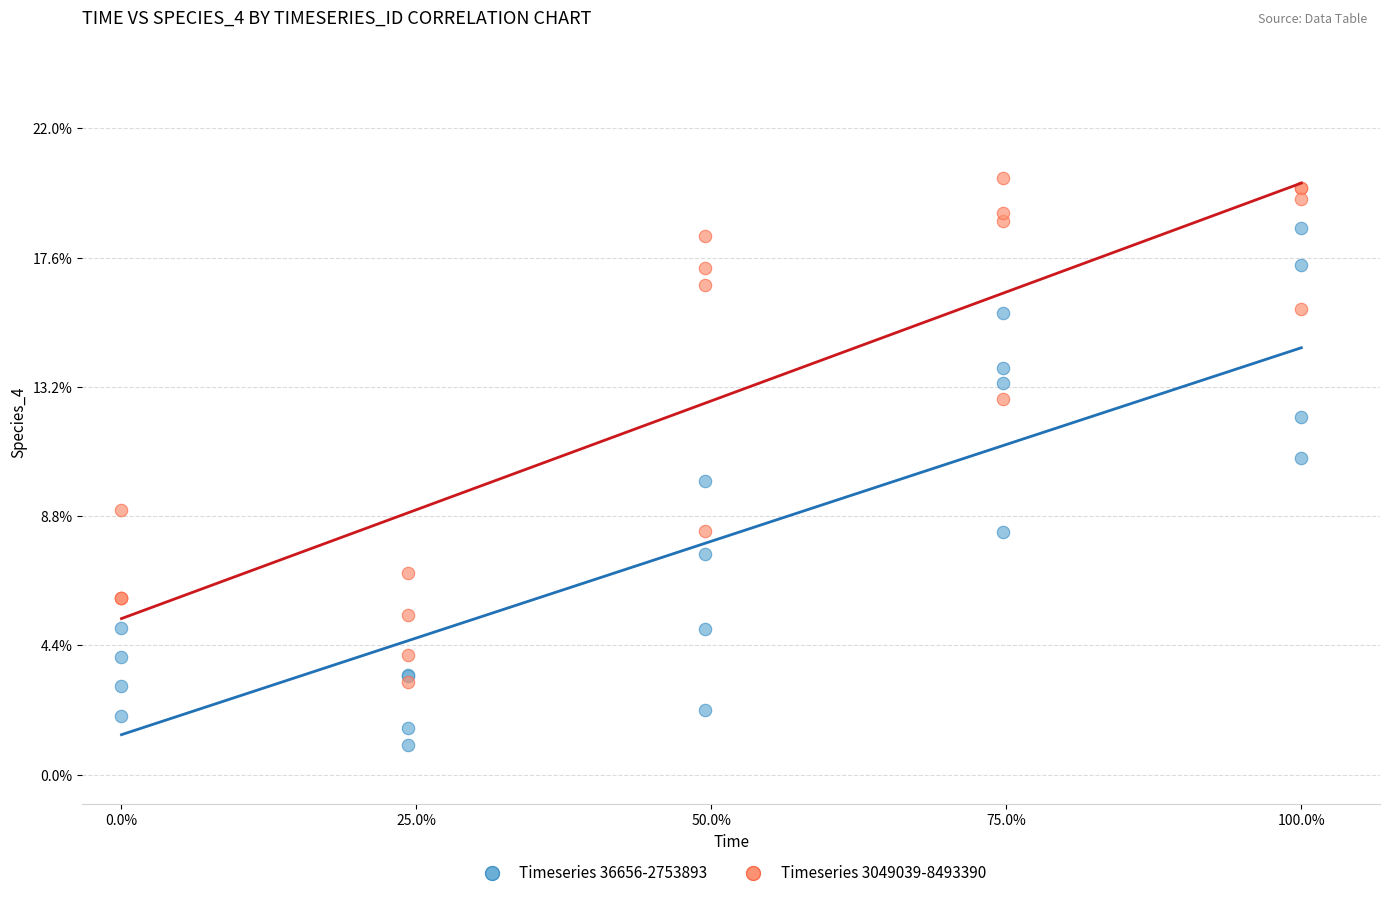

What are all the series names shown in the legend?

Timeseries 36656-2753893, Timeseries 3049039-8493390